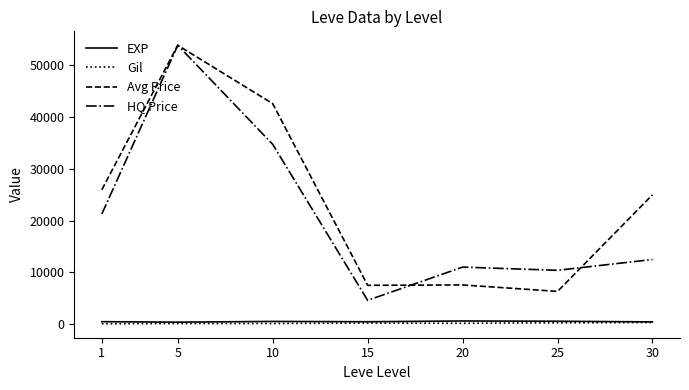

What is the lowest value of the Avg Price series?

6354.5